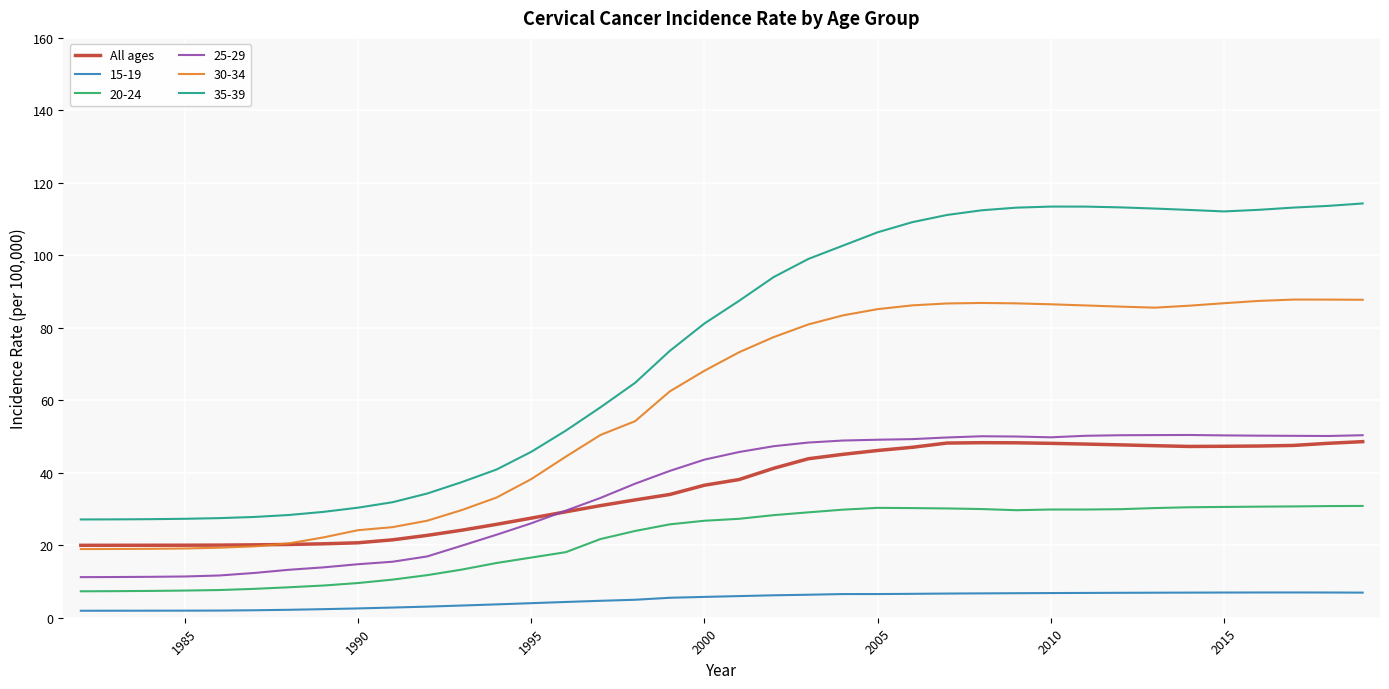

Which series has the widest spread of values?

35-39